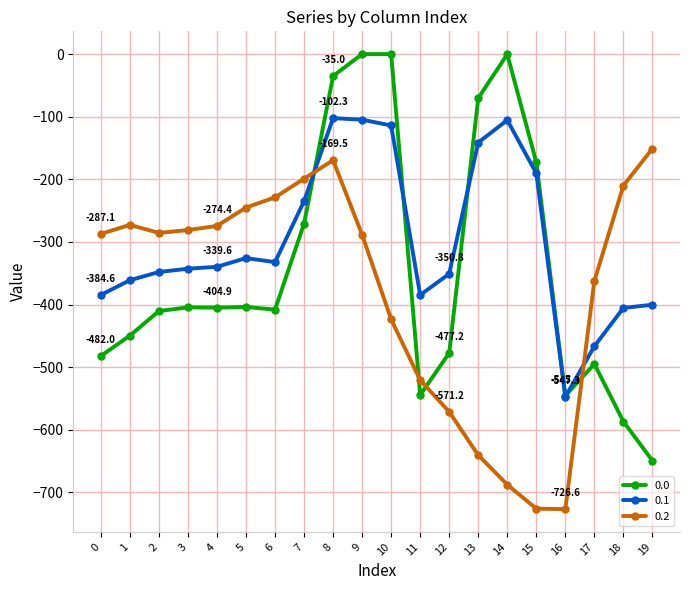

What is the maximum value for 0.1?

-102.3